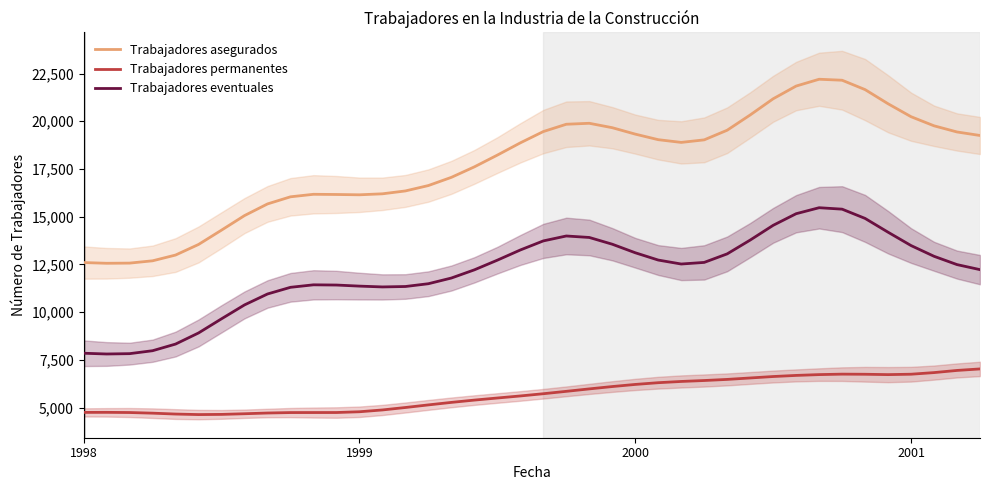

How many data points does each series have?

40